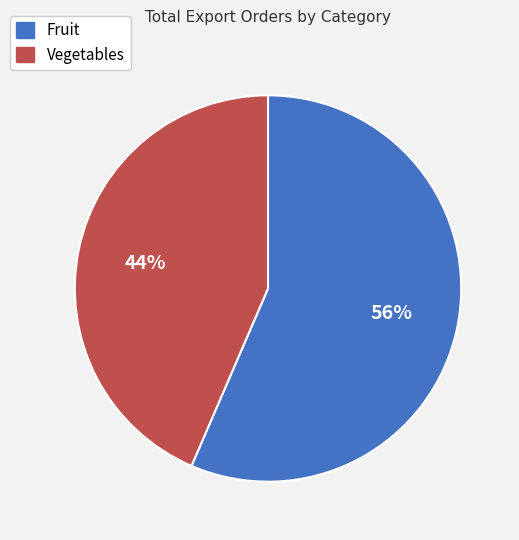

To the nearest percent, what is the average slice percentage?

50%